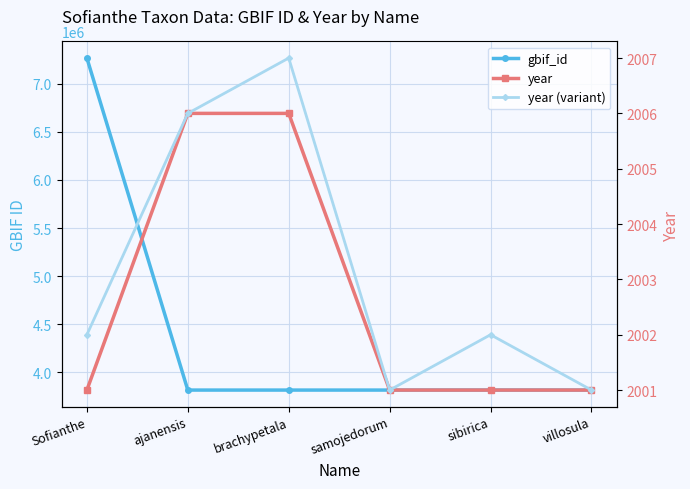

What is the average value of the gbif_id series?

4390130